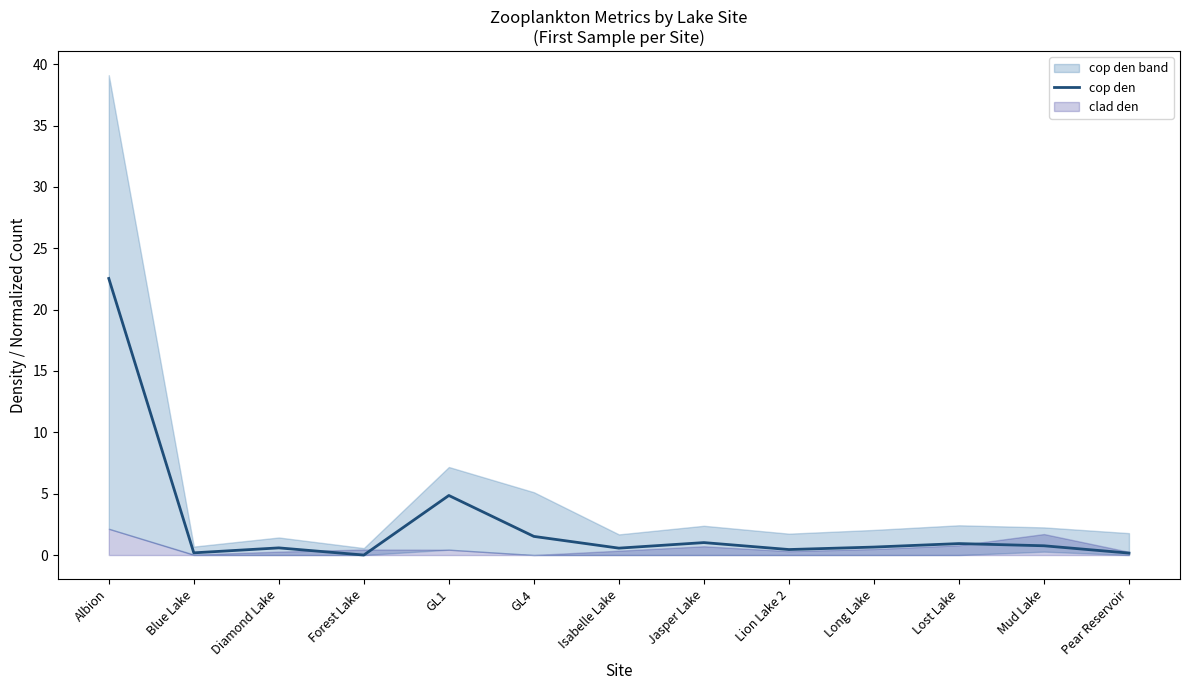

Does the chart display data point markers on the line(s)?

No